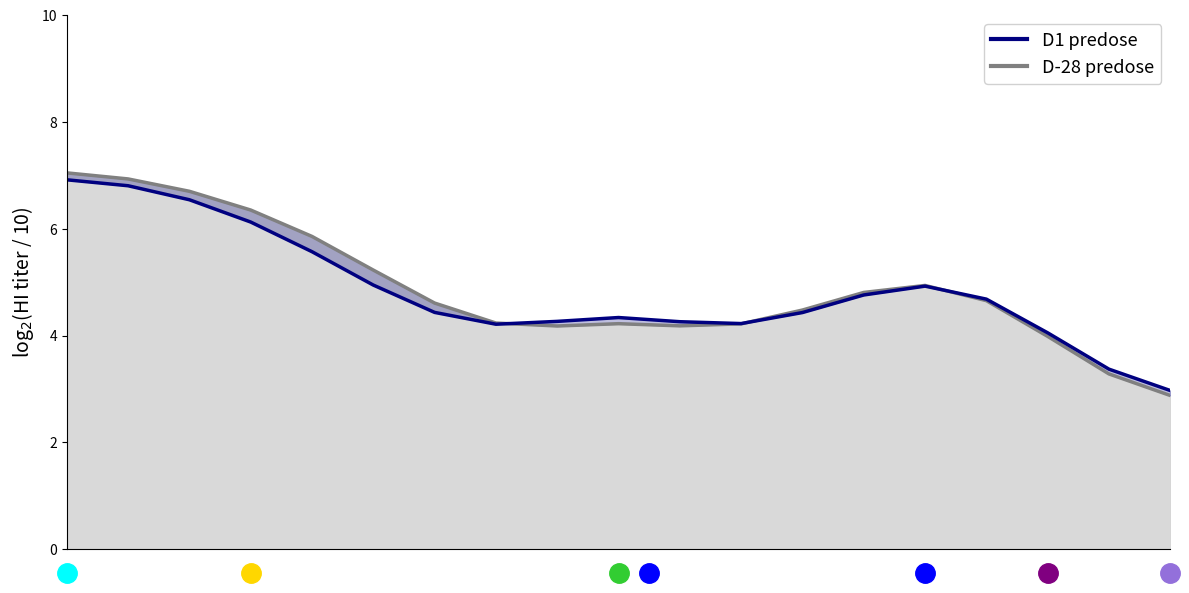

Reading right to left, list all the values displayed in this chart.

3.0	3.4	4.1	4.7	4.9	4.8	4.4	4.2	4.3	4.3	4.3	4.2	4.4	4.9	5.6	6.1	6.5	6.8	6.9